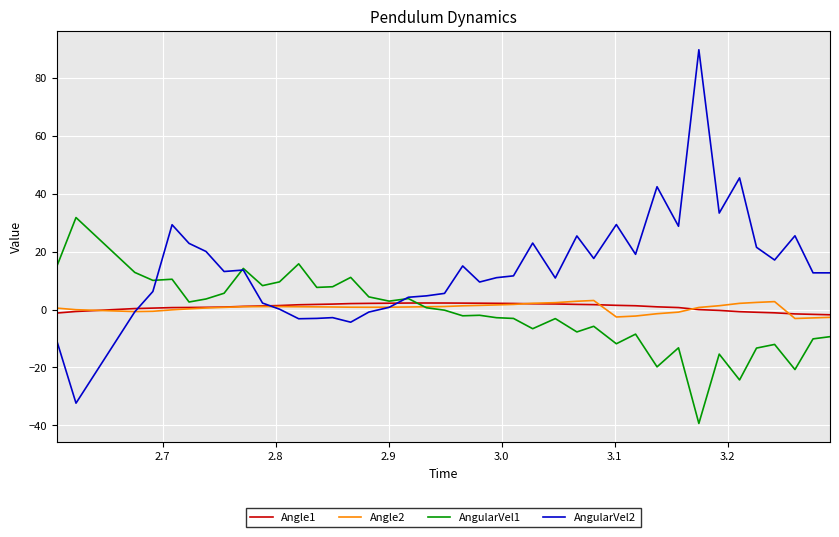

What is the sum of all Angle2 values?

21.7